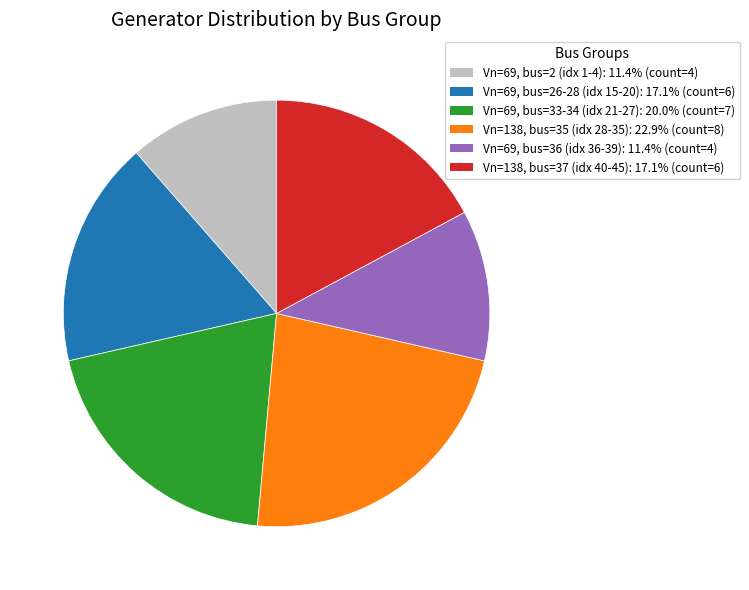

How many segments does this pie chart have?

6